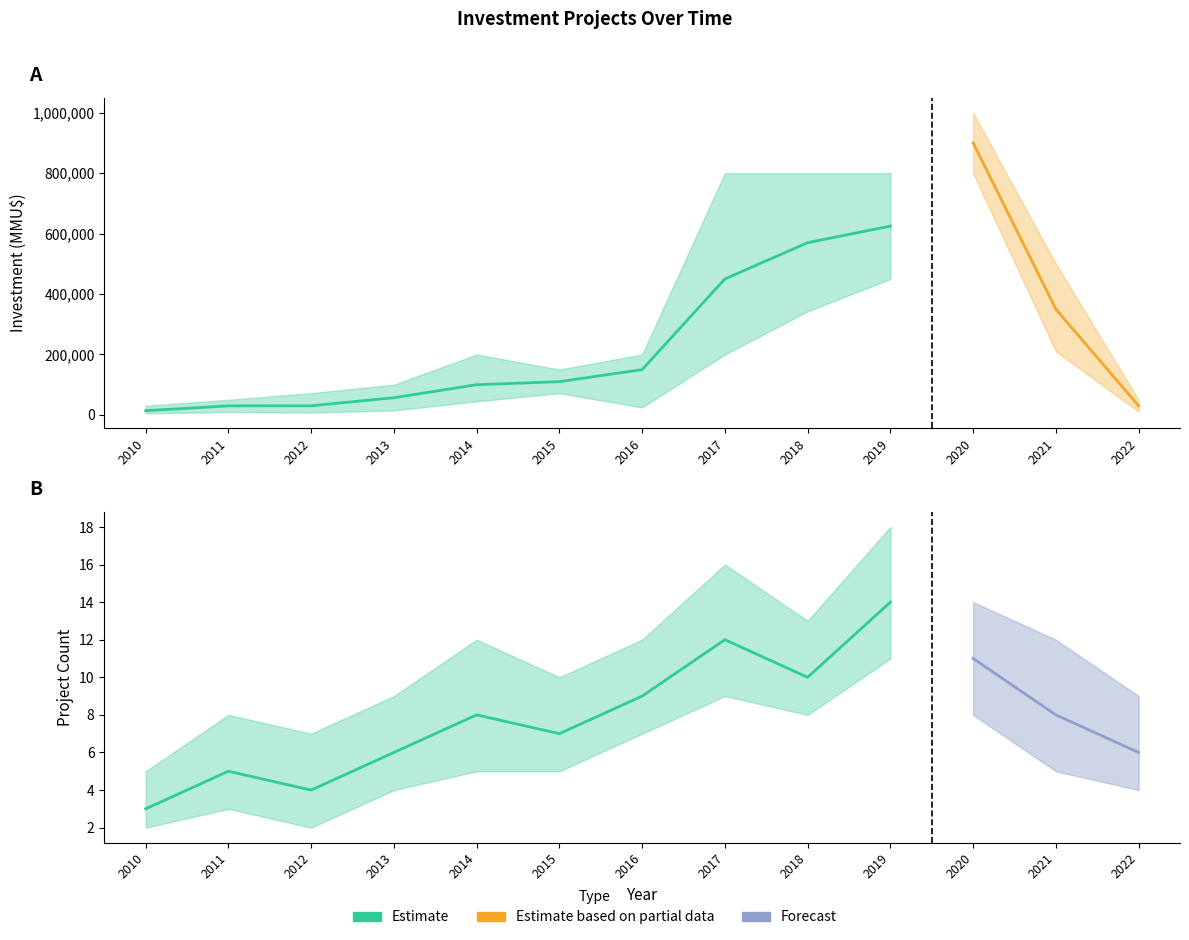

At 2020, list the series in order from smallest to largest.

Count, Investment_low, Investment_mid, Investment_high